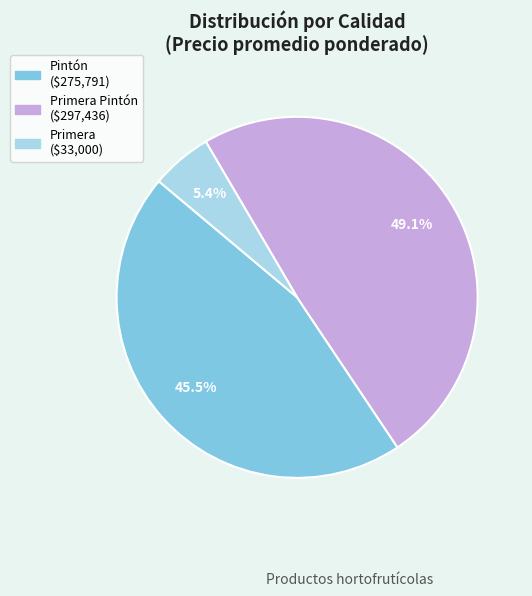

Is there any slice that represents more than half of the pie?

No